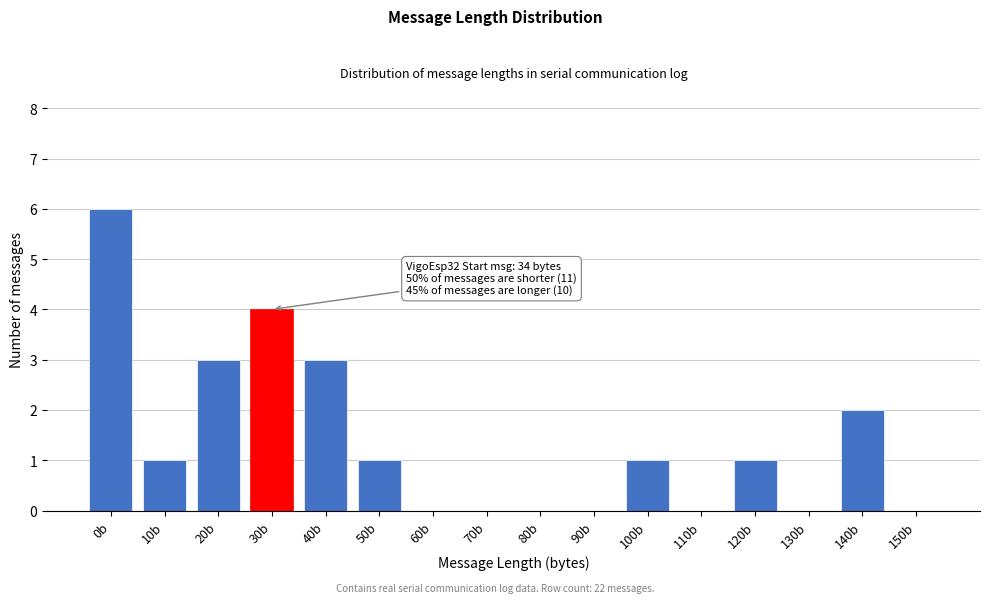

Reading left to right, transcribe all the data shown in this chart.

0b=6	10b=1	20b=3	30b=4	40b=3	50b=1	60b=0	70b=0	80b=0	90b=0	100b=1	110b=0	120b=1	130b=0	140b=2	150b=0